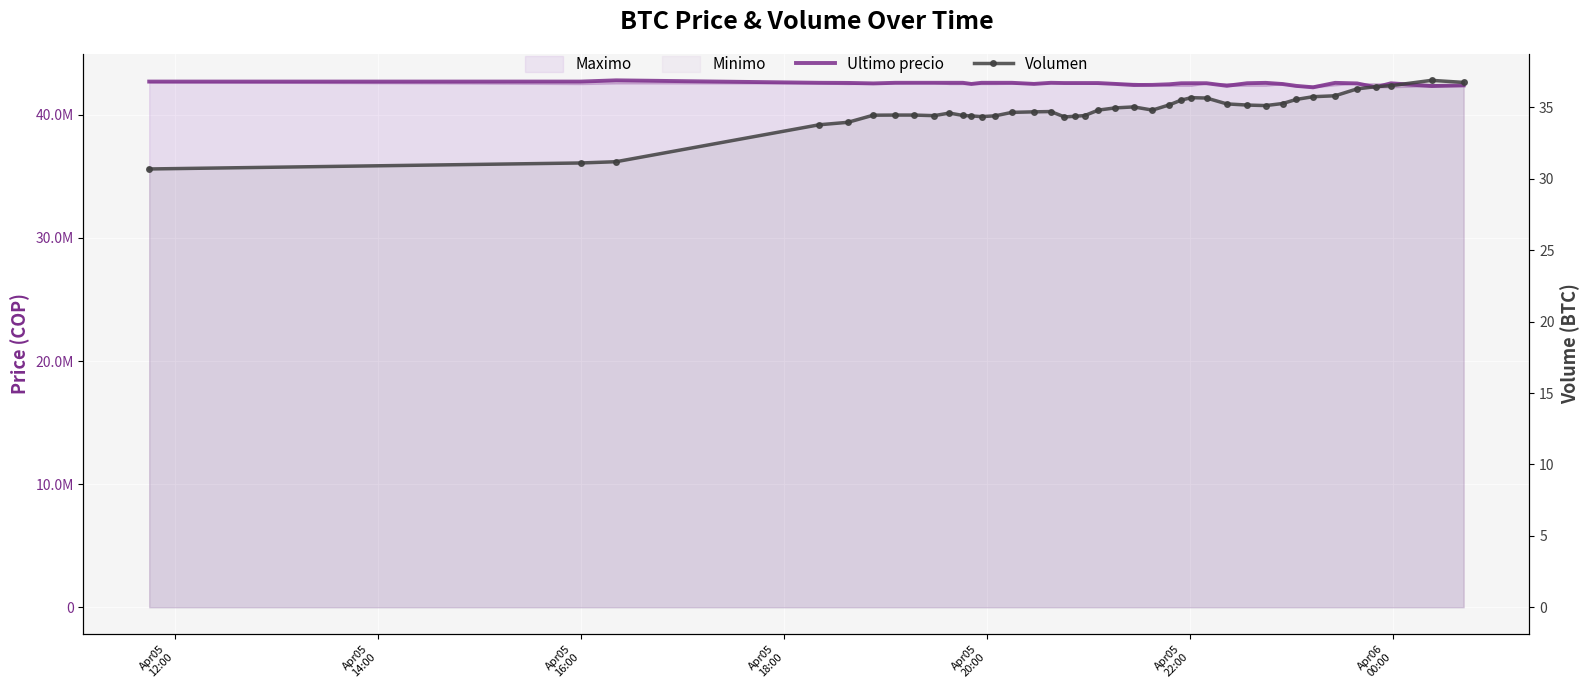

What is the average value of the Volumen series?

34.8